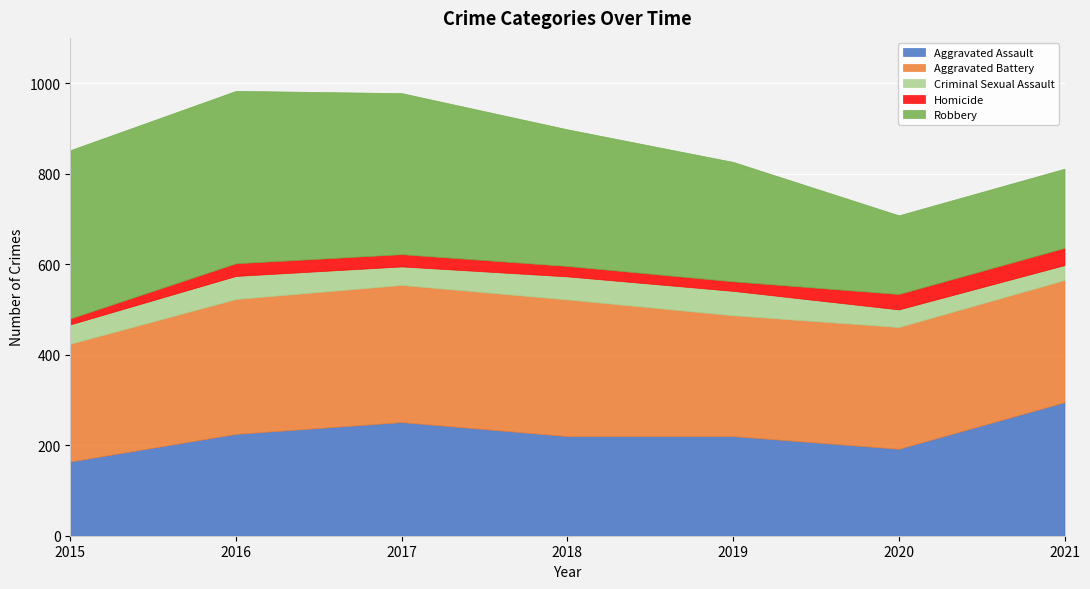

What is the average value of the Aggravated Assault series?

224